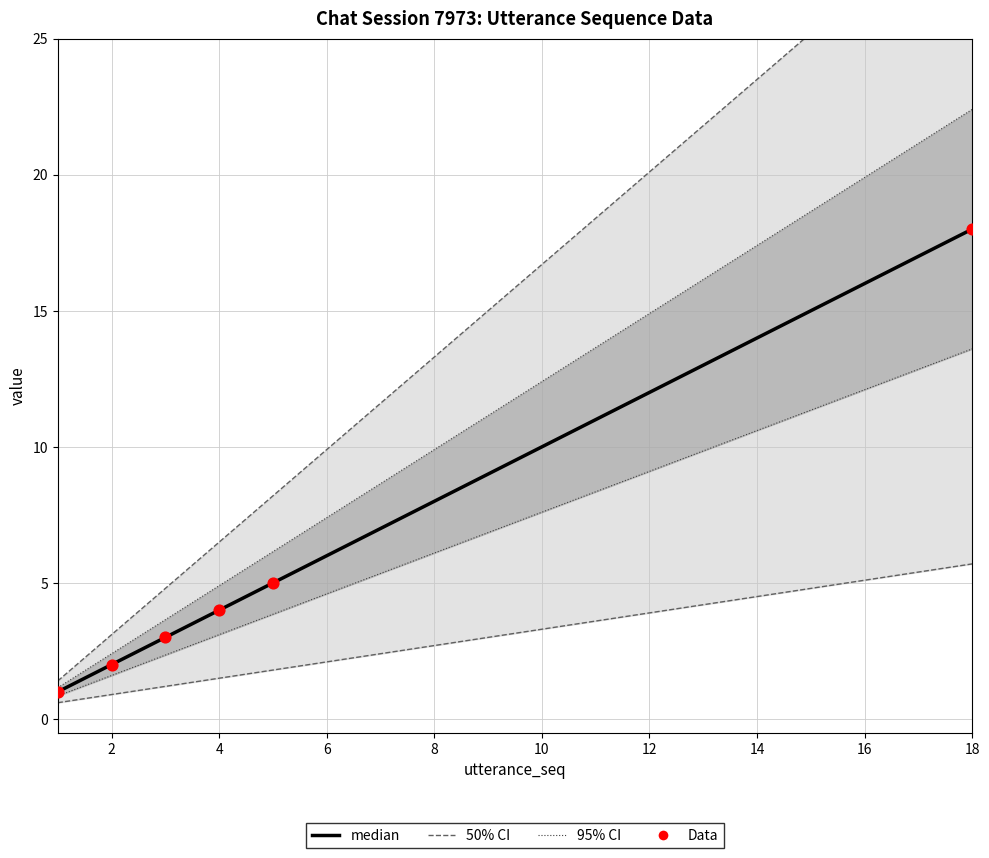

Which series contains the lowest Y value?

50% CI lower